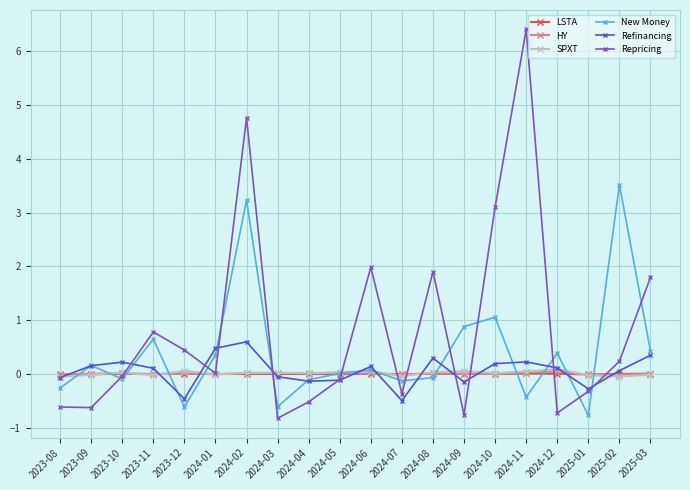

True or false: New Money and SPXT intersect in this chart.

True